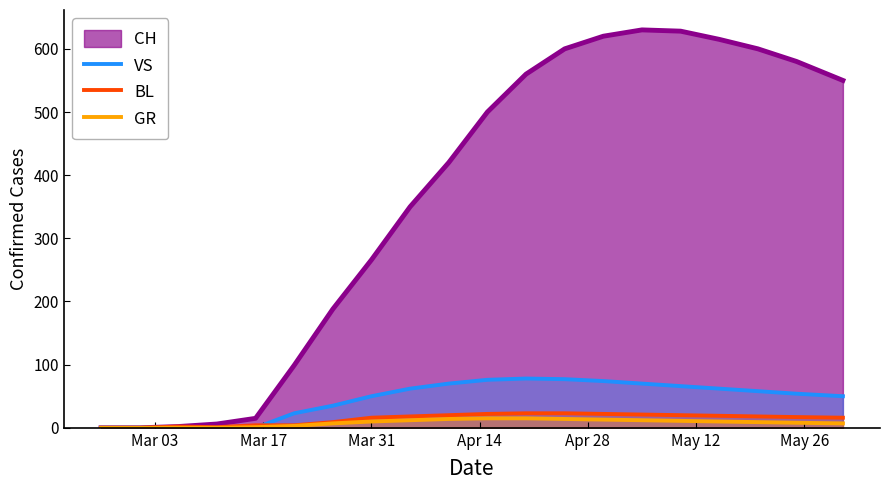

What is the highest value of the VS series?

78